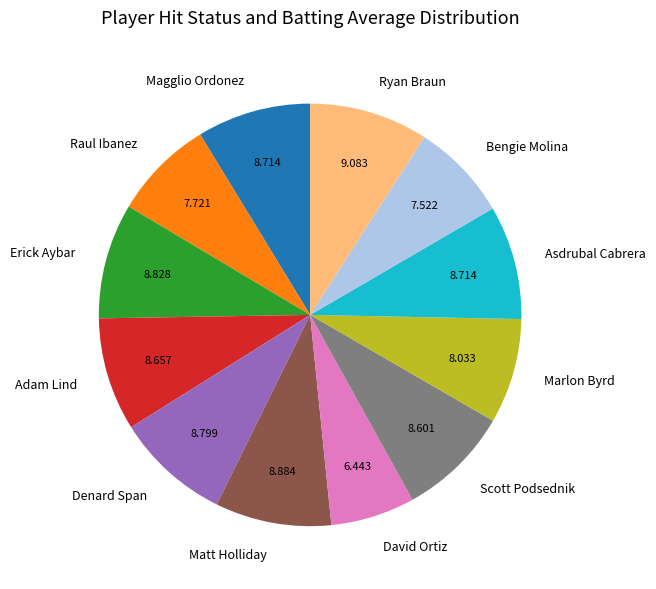

How many slices are in this pie chart?

12